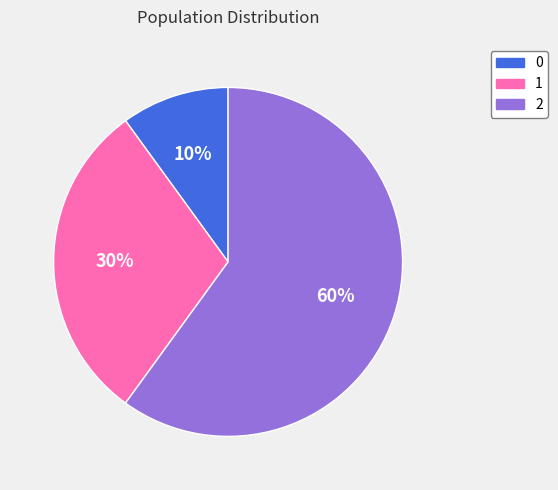

What is the majority slice?

2